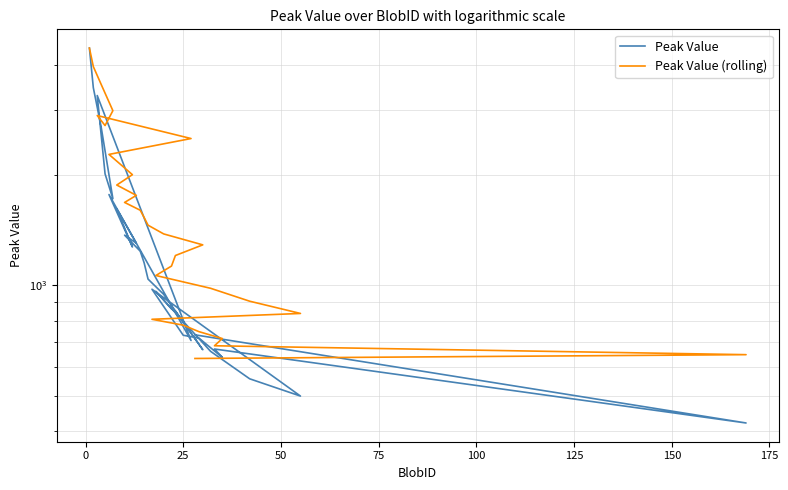

Reading left to right, what are all the values shown in this chart?

Peak Value: 4440.0	3460.4	2705.5	1723.9	2014.9	3295.6	707.2	1769.5	1273.0	1615.7	1304.1	1370.9	1239.7	1152.2	1040.1	945.0	667.6	851.0	862.3	962.8	660.6	556.0	498.8	976.0	731.0	718.2	635.9	670.4	421.3	732.9
Peak Value (rolling): 4440.0	3952.2	3535.3	2996.2	2729.0	2906.6	2515.3	2276.6	2004.5	1878.2	1760.1	1683.7	1603.2	1531.7	1459.3	1381.5	1289.8	1206.2	1128.9	1063.9	981.8	905.3	838.2	808.1	778.8	747.9	716.0	684.2	647.0	631.7